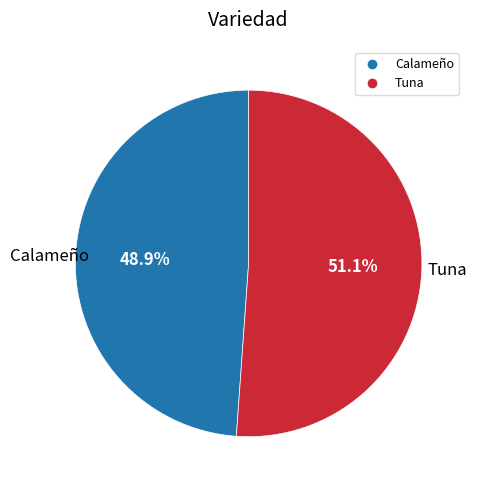

Is there a majority slice in this chart?

Yes